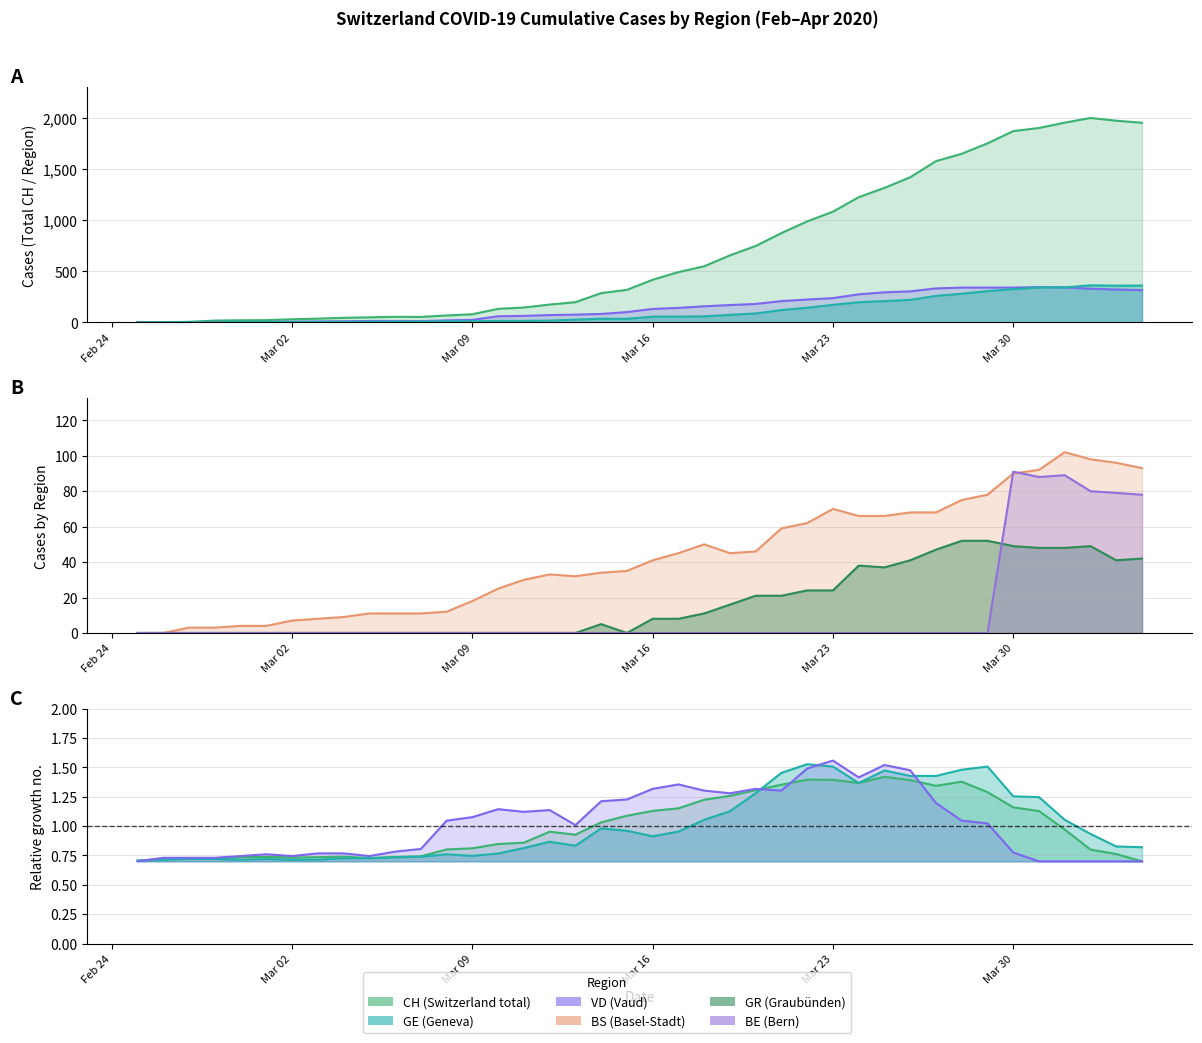

What is the difference between the maximum and minimum values in the VD (line) series?

0.9